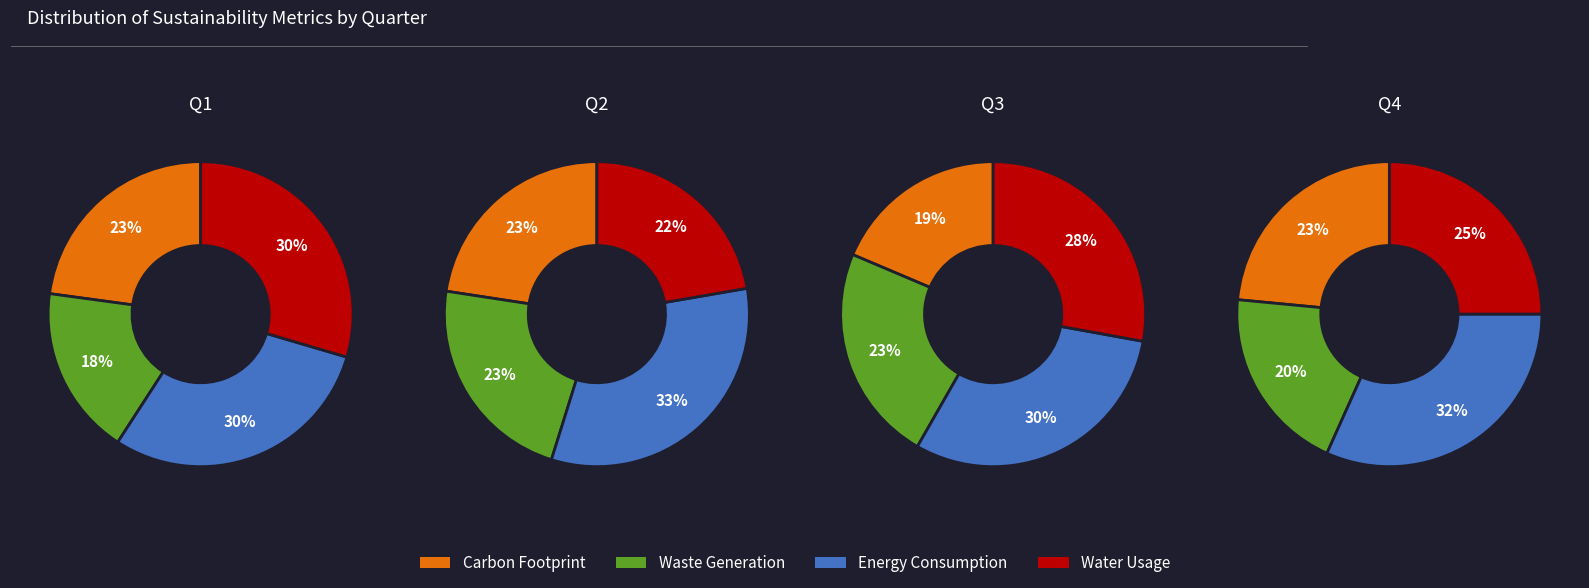

Between 1 and 2, which is larger?

1